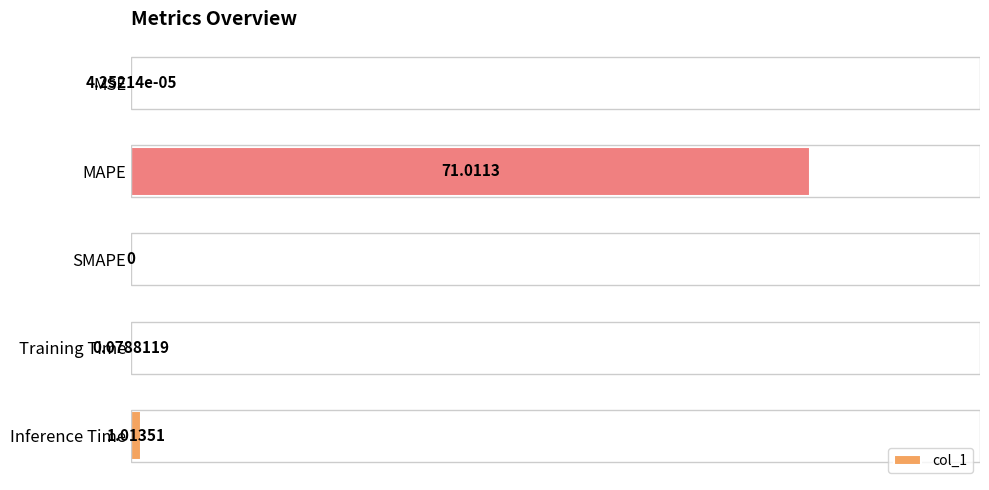

Which label corresponds to the largest value in the chart?

MAPE